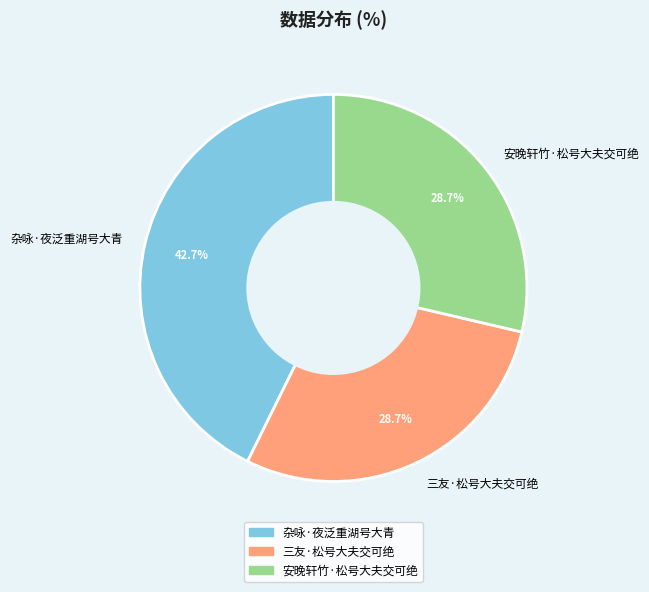

What is the largest slice in the pie chart?

杂咏·夜泛重湖号大青